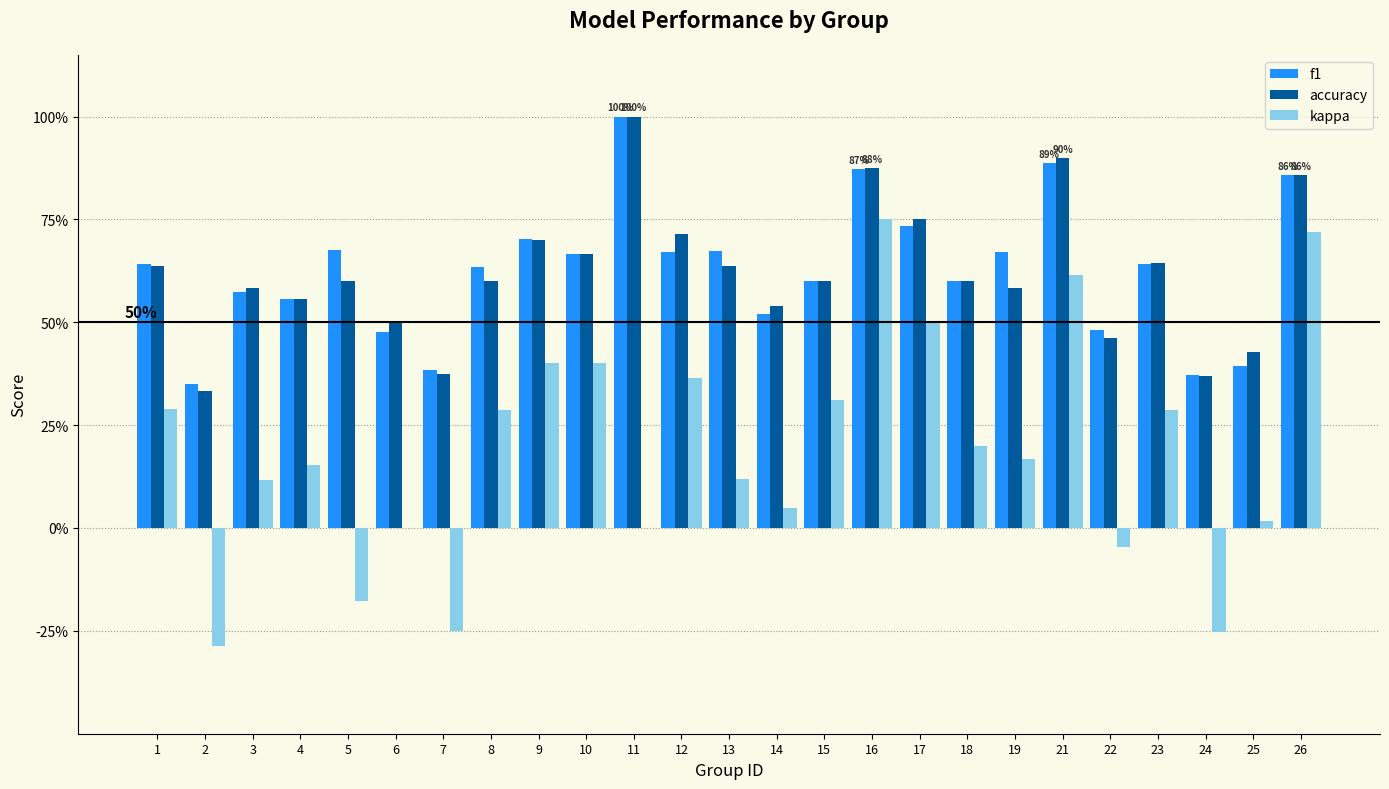

The value of kappa at 26 is 0.2. True or false?

False